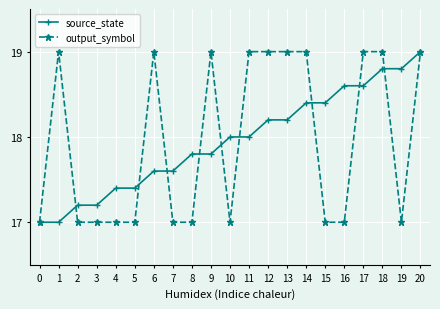

What is the smallest value displayed?

17.0